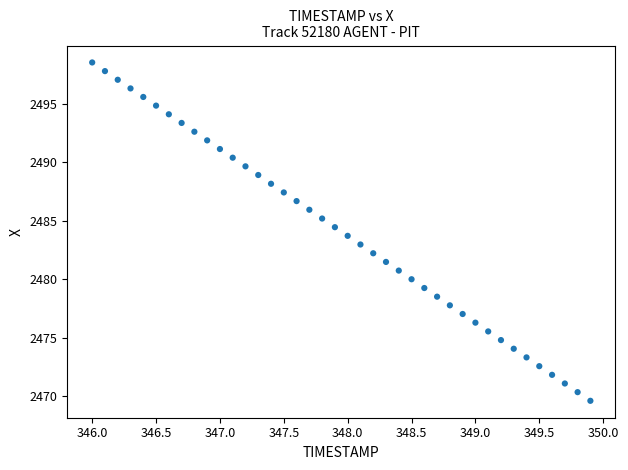

What is the range of X values (max minus min)?

3.9